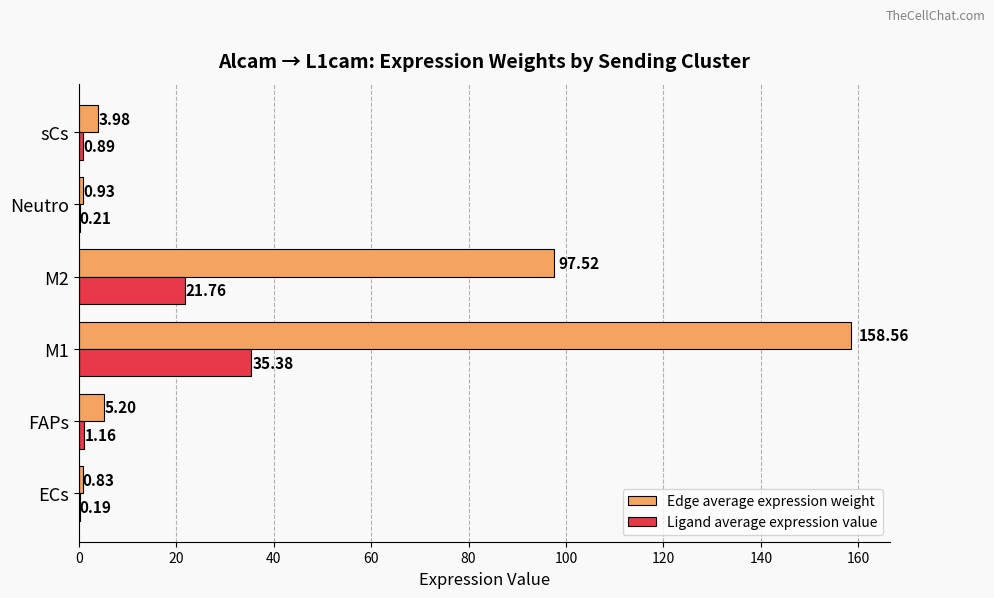

Between M2 and sCs, which series saw the biggest shift?

Edge average expression weight